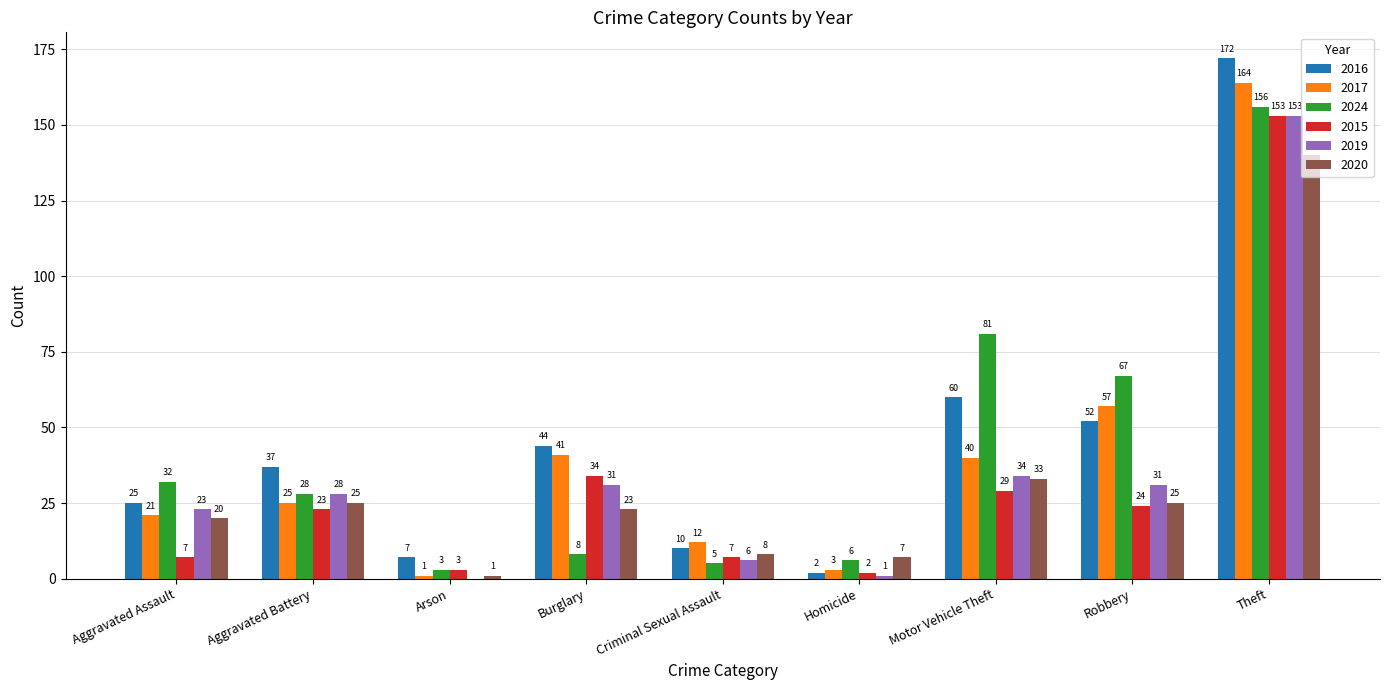

Which series has the widest spread of values?

2016